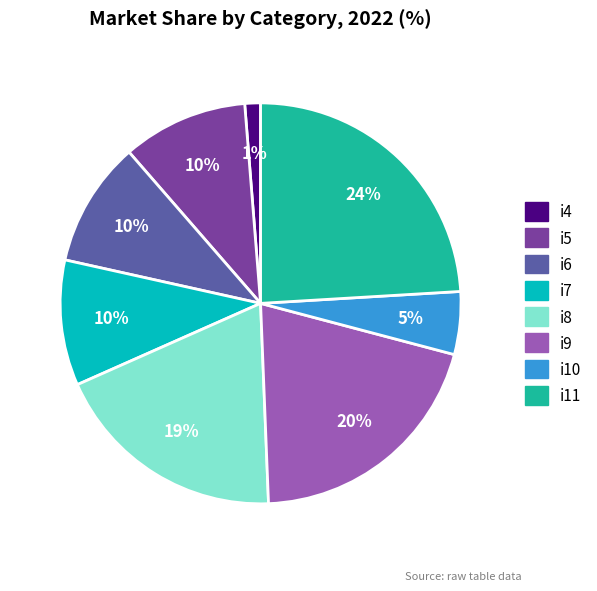

Approximately how many times larger is the value at i10 compared to i7?

0.5